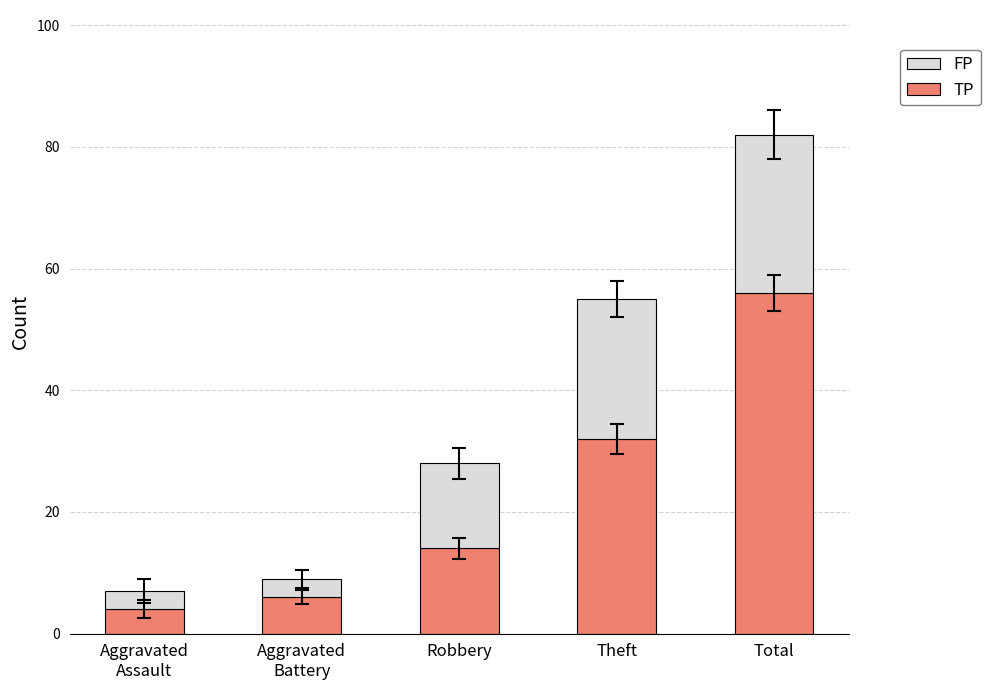

At which category is the sum across all series the highest?

Total